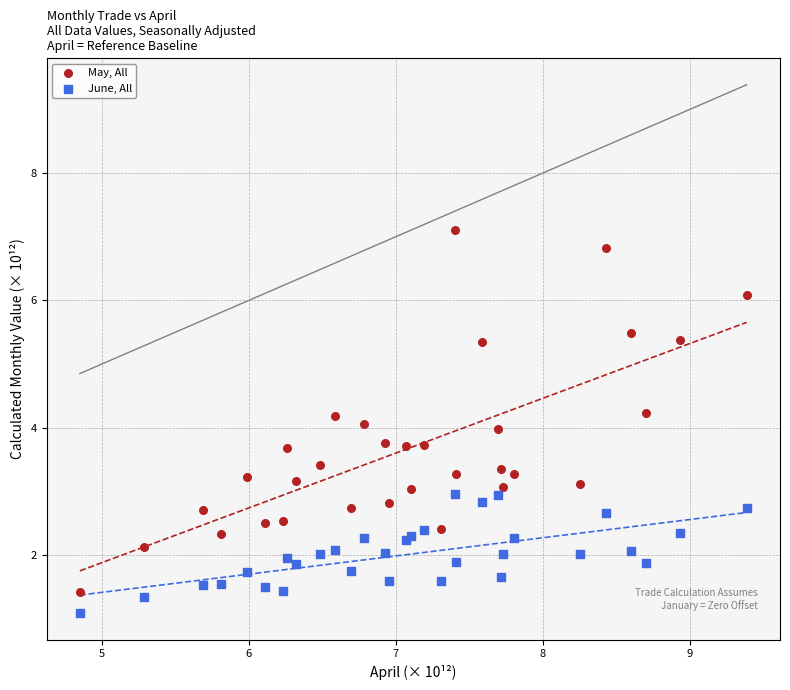

Which series contains the lowest Y value?

June, All